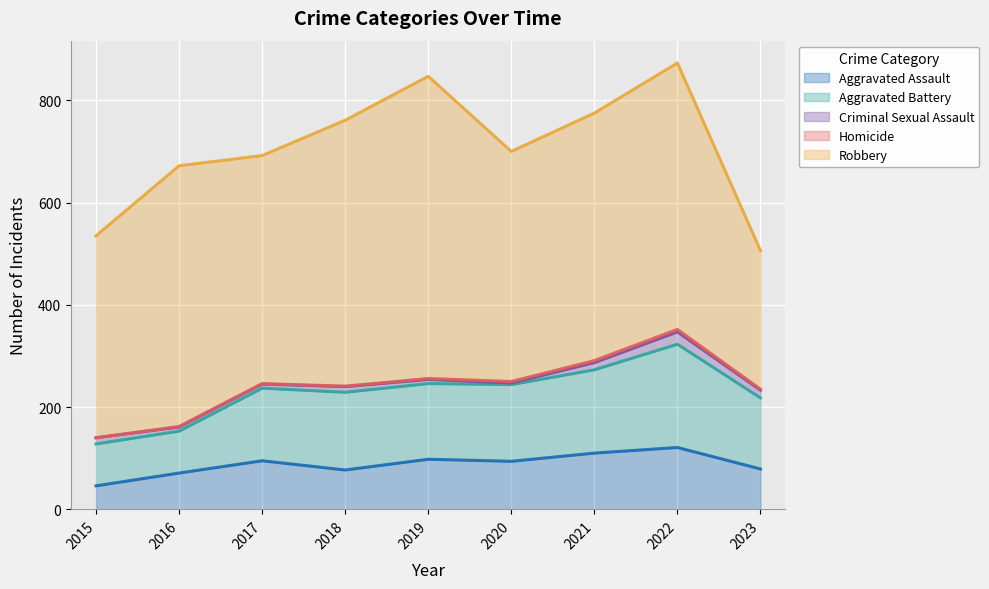

Where is the first local minimum for Robbery?

2017